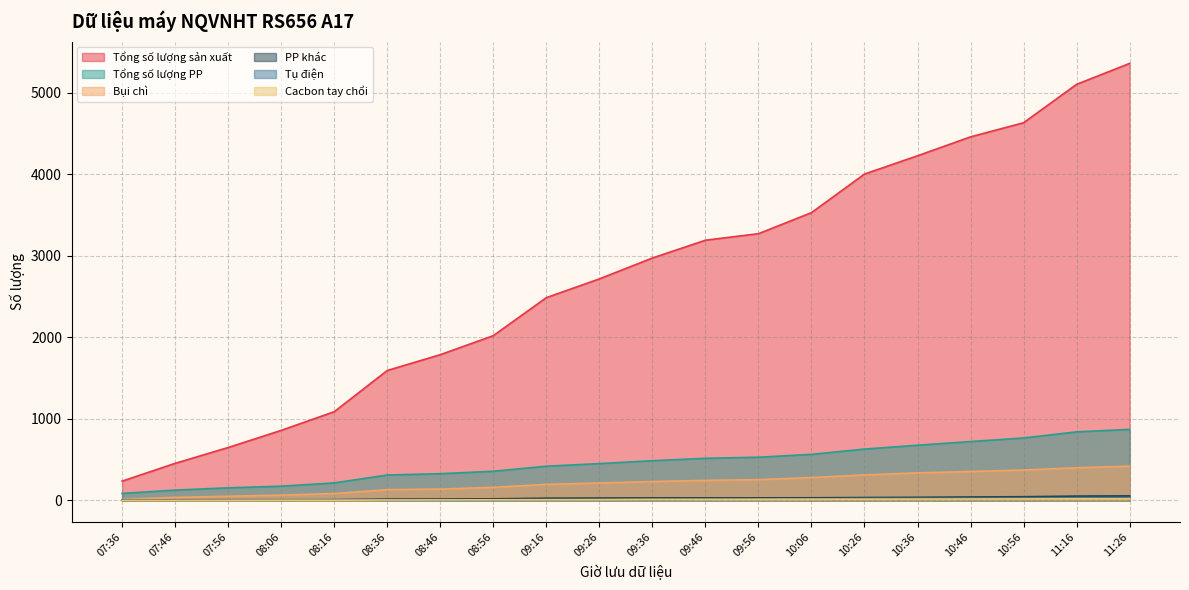

The Cacbon tay chổi series shows 10 at 09:26. True or false?

True